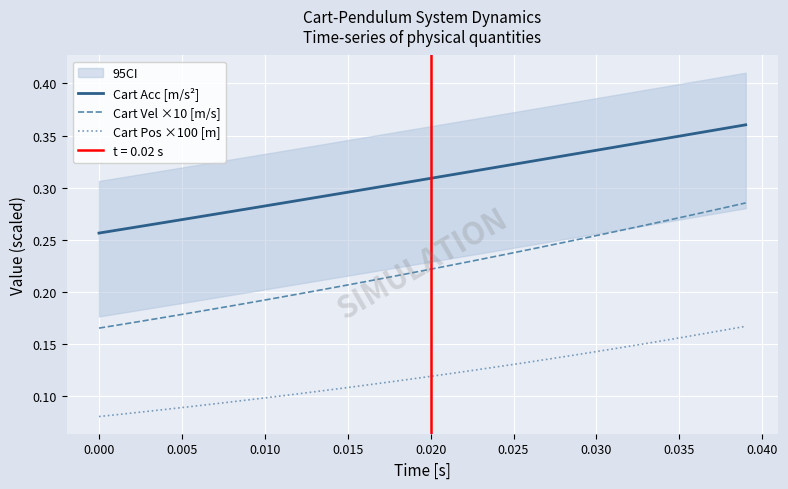

True or false: Cart Pos ×100 [m] and Cart Acc [m/s²] intersect in this chart.

False